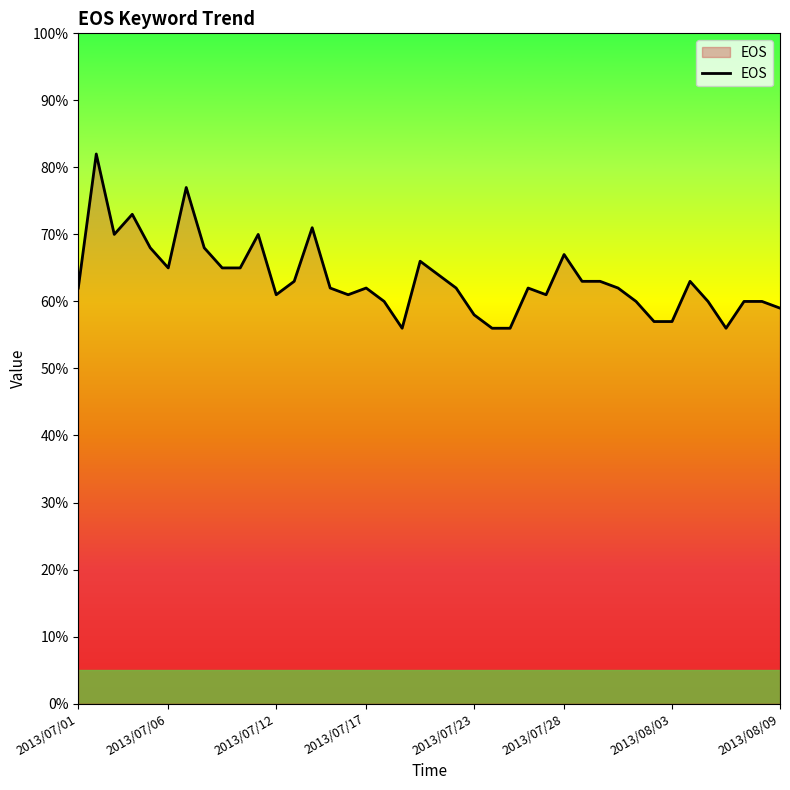

What is the maximum value shown in the chart?

82